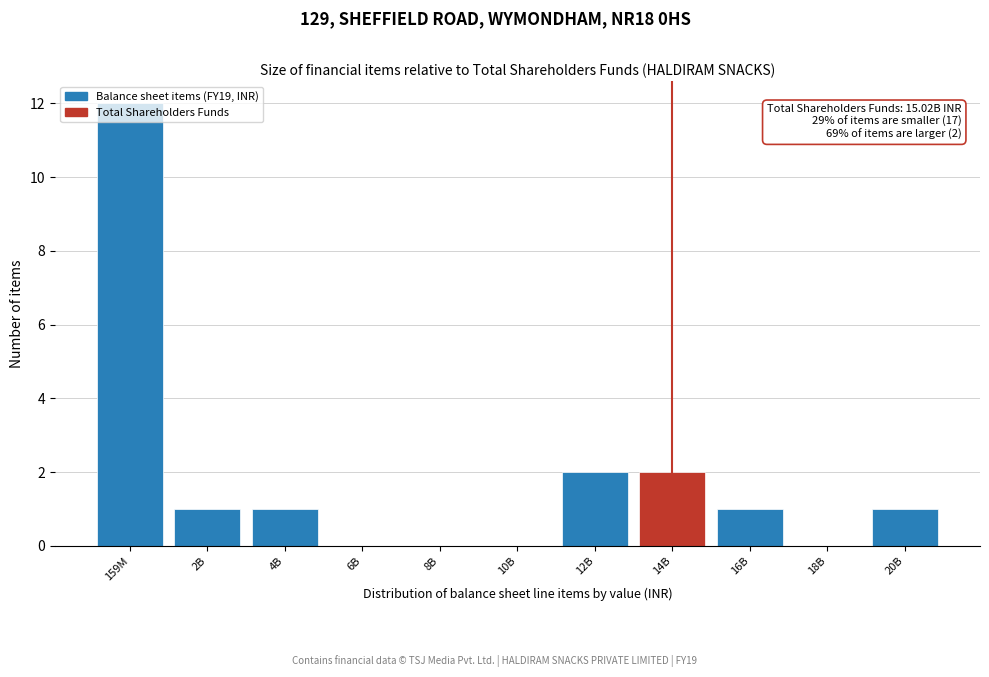

At which category does the chart reach its peak across all series?

159M